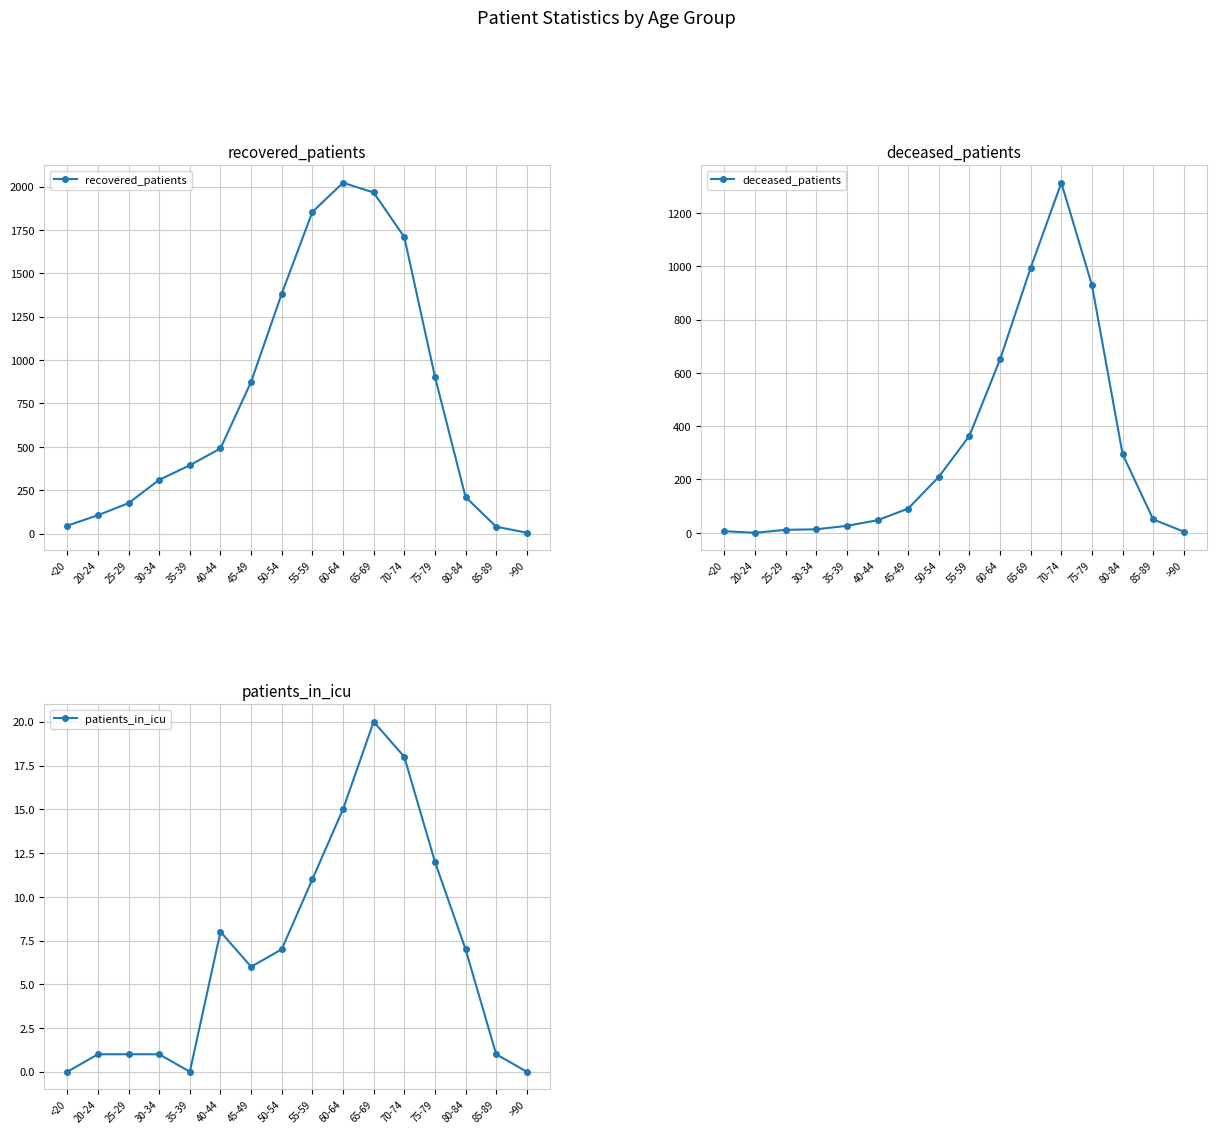

How many data points in deceased_patients are less than 91?

8